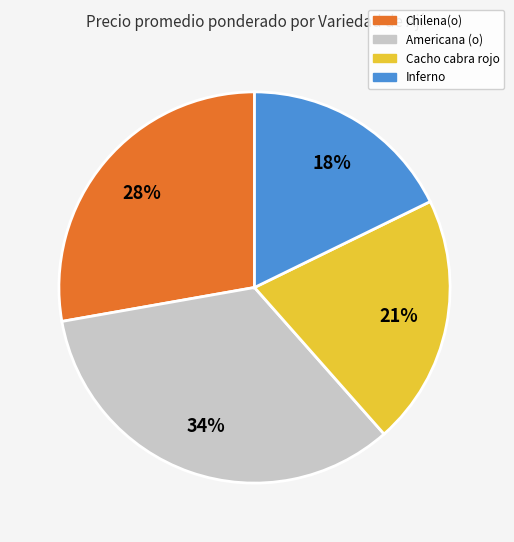

Is Inferno the majority of the pie?

No